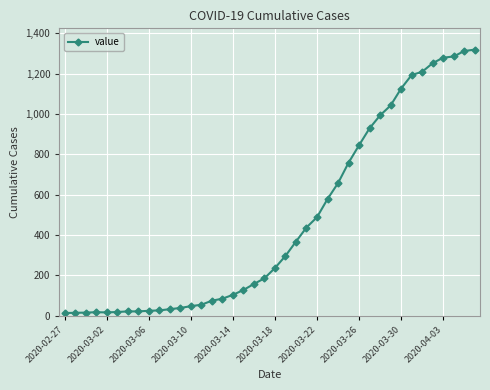

What is the difference between the second highest and minimum values?

1299